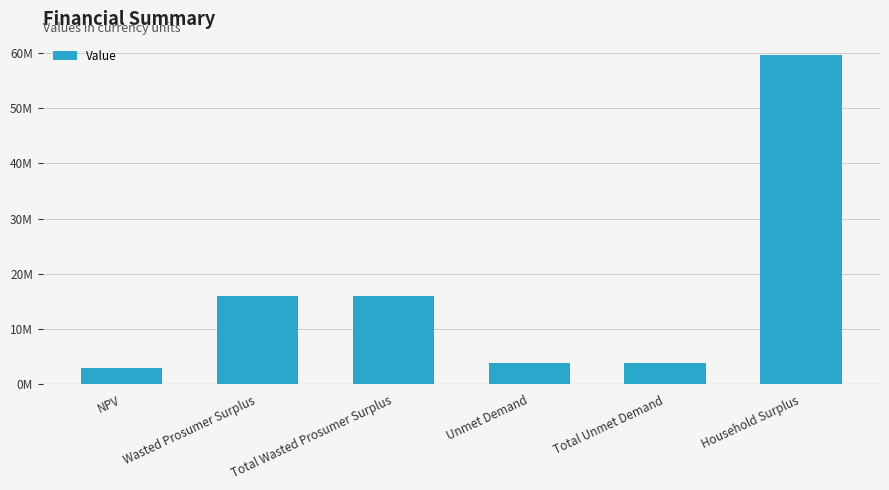

At which category does the chart reach its minimum across all series?

NPV